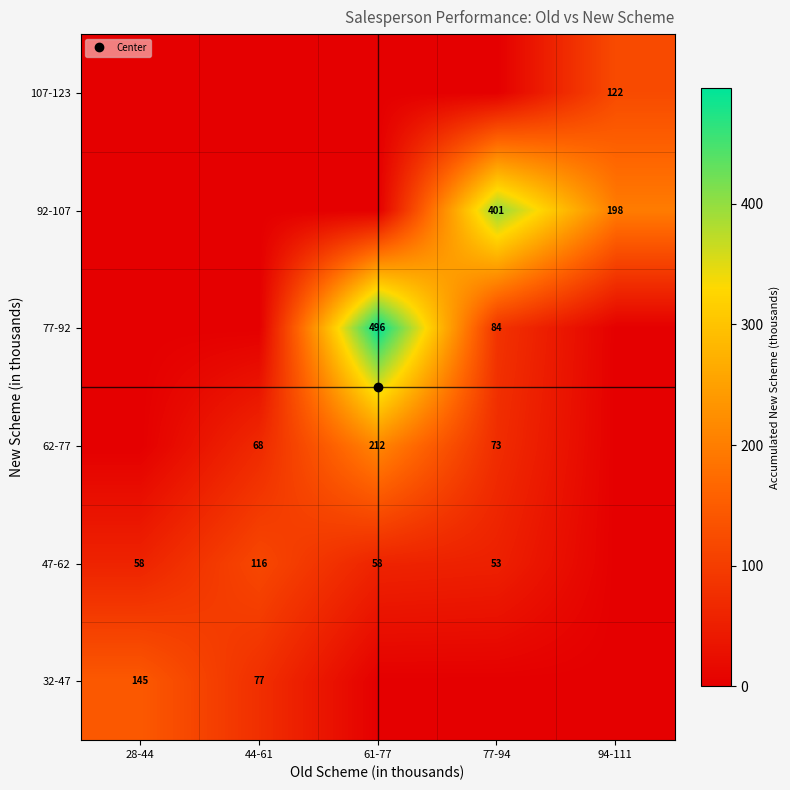

At 77-94, list the series in order from smallest to largest.

32-47, 107-123, 47-62, 62-77, 77-92, 92-107